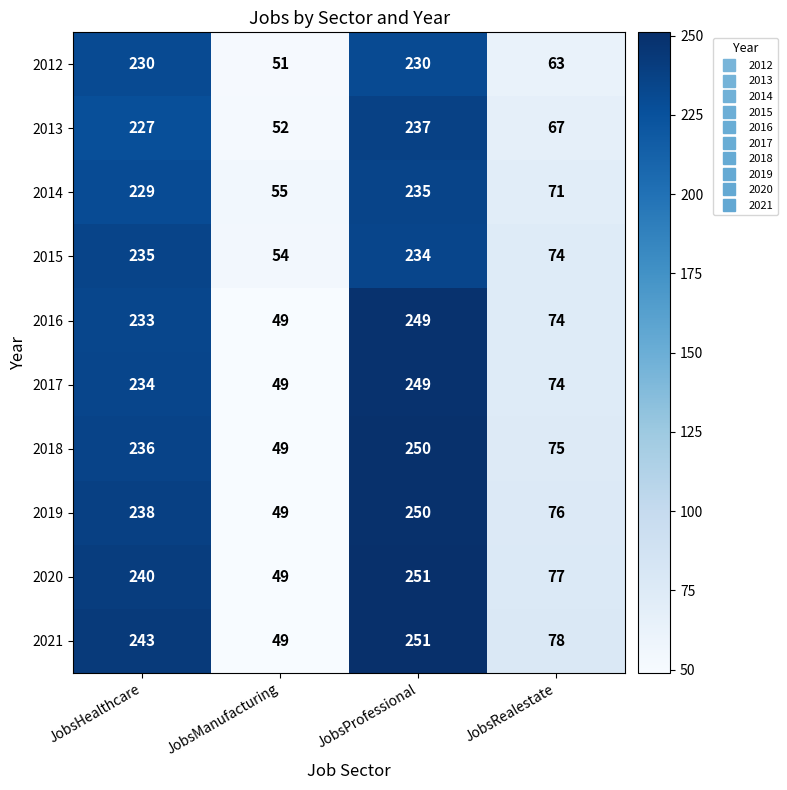

What is the approximate value of 2013 at JobsHealthcare, to the nearest 5?

225